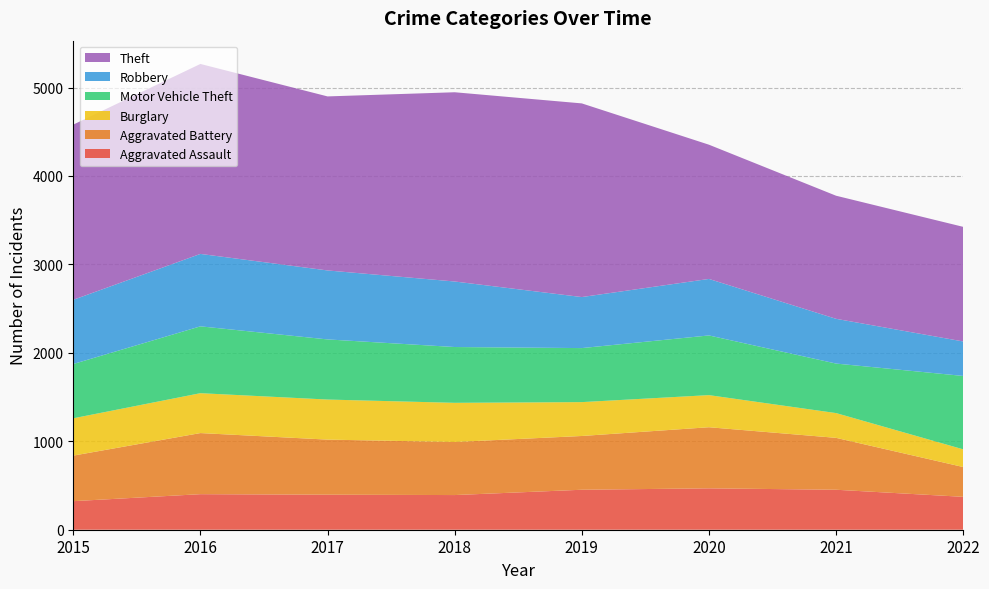

Reading left to right, extract all data points from this chart.

Aggravated Assault: 323	402	396	392	452	468	452	372
Aggravated Battery: 515	691	623	600	608	691	587	337
Burglary: 422	451	453	443	383	363	280	200
Motor Vehicle Theft: 614	756	680	631	611	675	560	830
Robbery: 726	819	780	741	577	639	506	390
Theft: 1981	2148	1968	2140	2190	1518	1392	1296